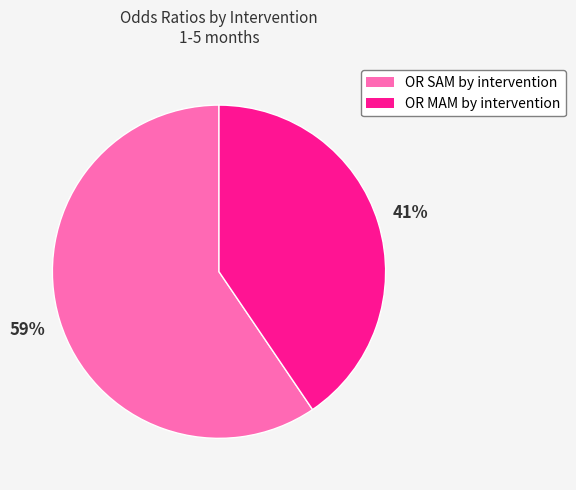

Which category has the smallest portion of the pie?

OR MAM by intervention